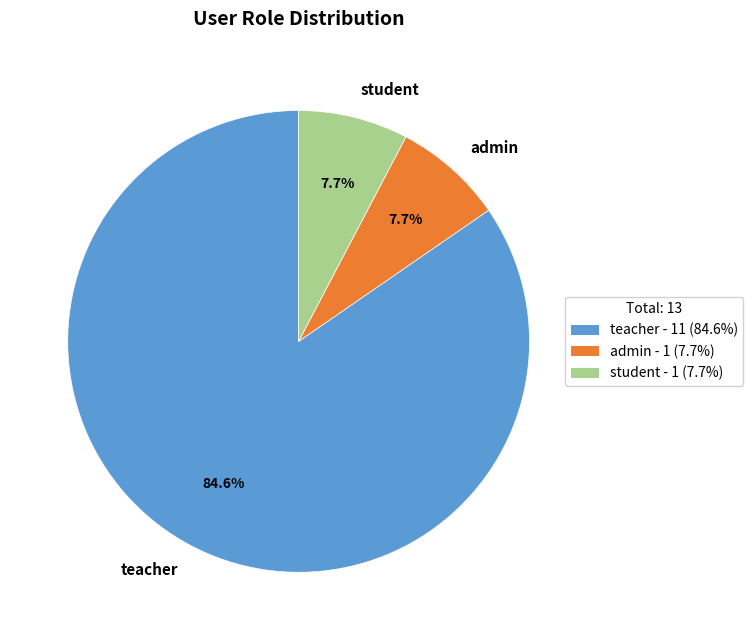

To the nearest percent, what is the difference between the teacher and student slice percentages?

77%